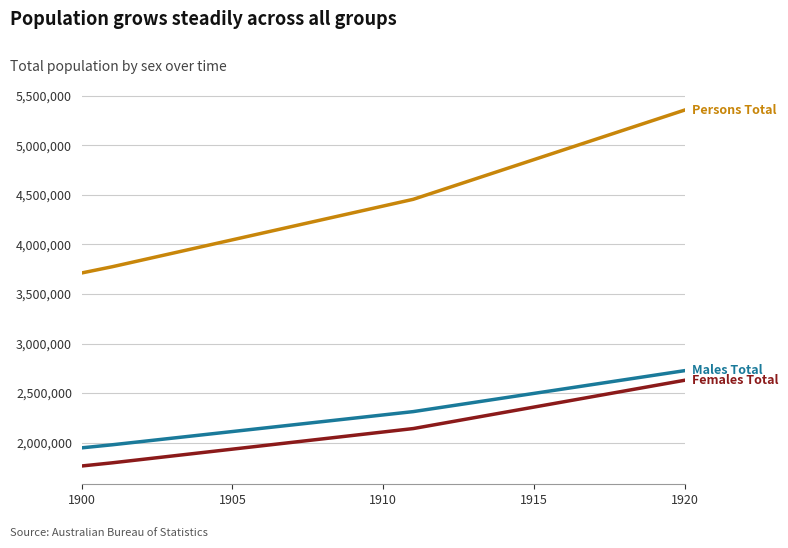

What is the maximum value shown in the chart?

5355090